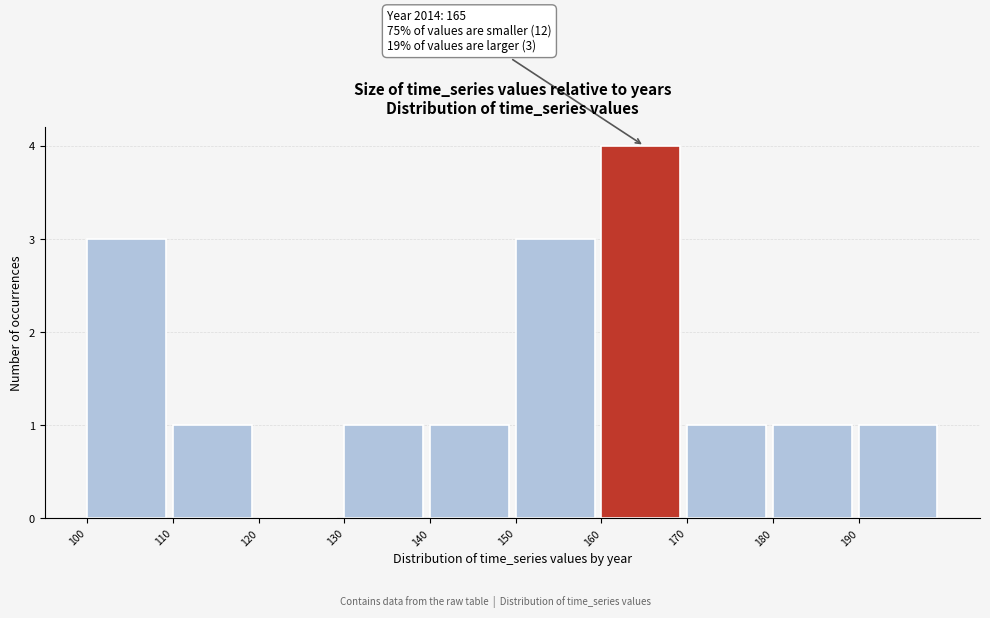

Which range on the x-axis has the tallest bar?

160 to 170